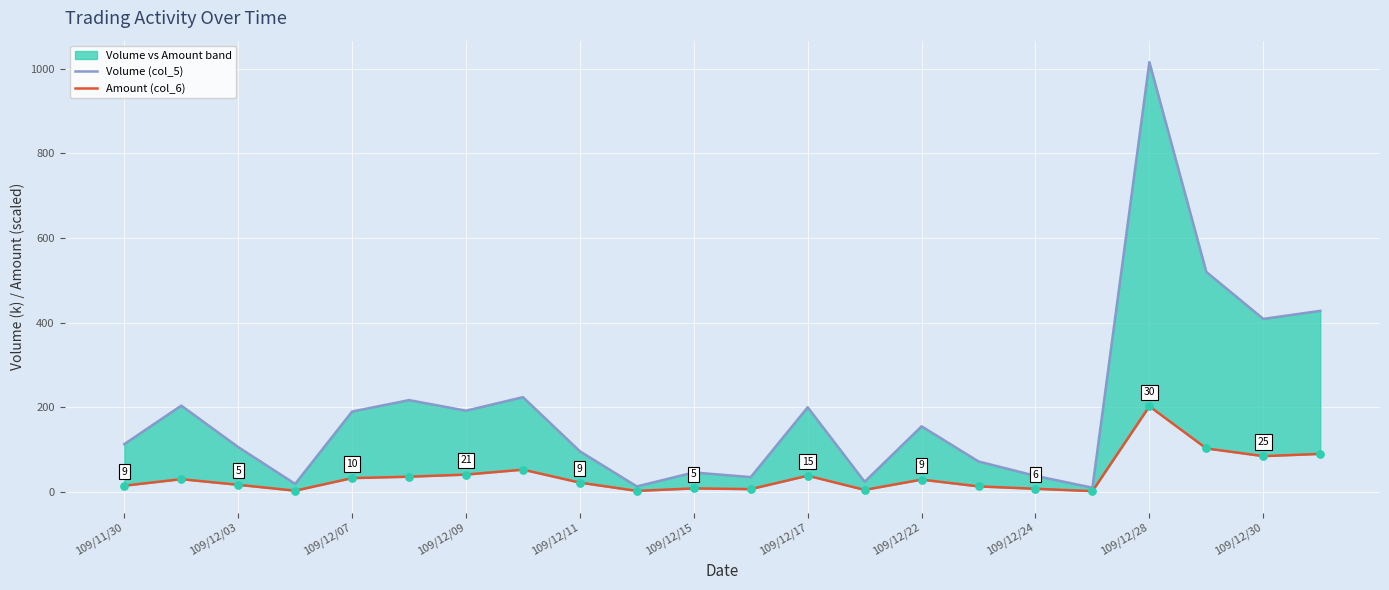

Which series has the largest total across all categories?

Volume (col_5)